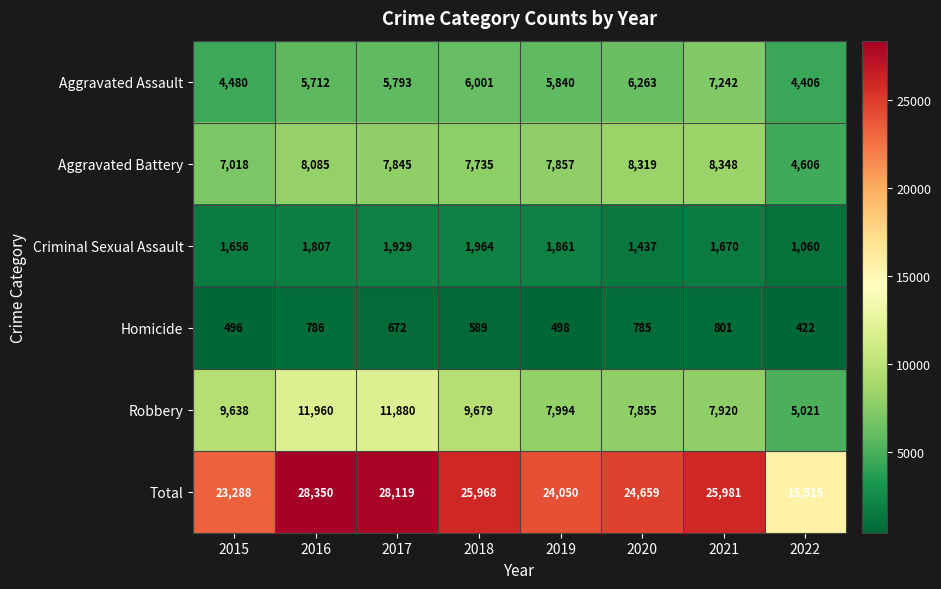

The Aggravated Battery series shows 11338 at 2020. True or false?

False